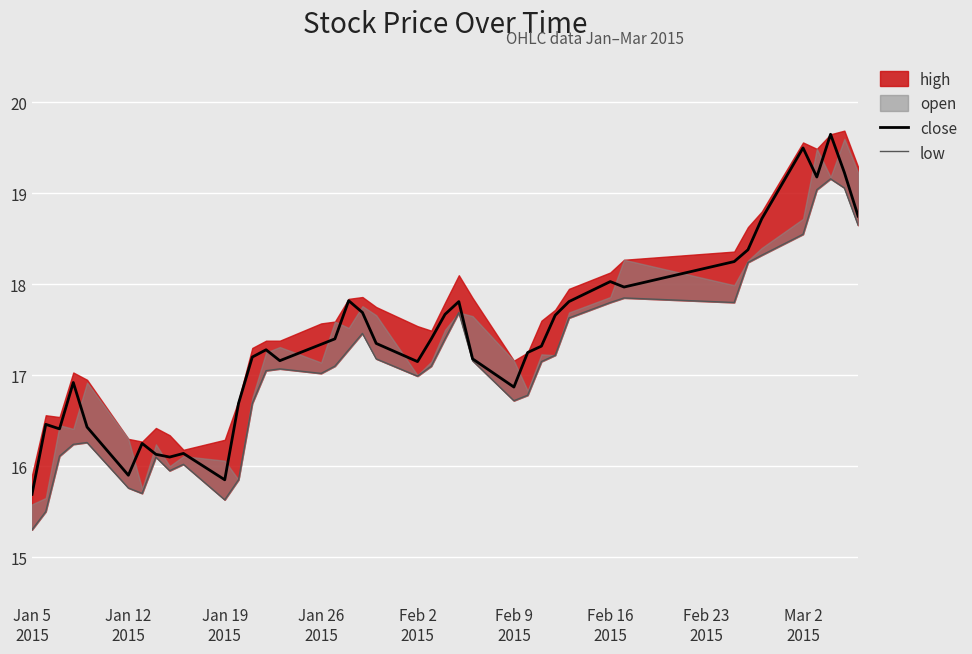

In low, how many points are lower than both neighbors (excluding endpoints)?

7